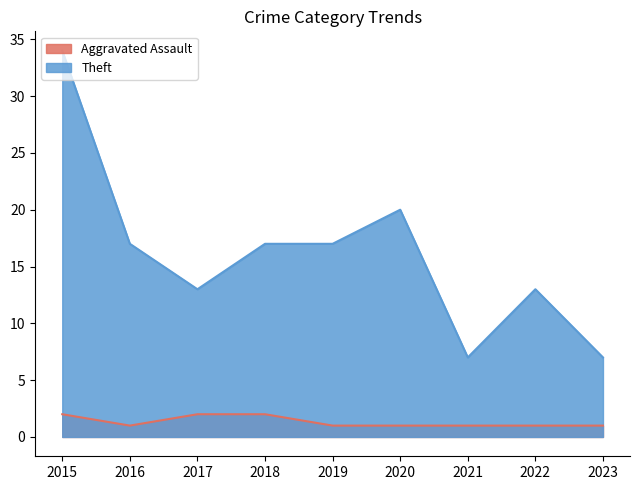

Where is Theft nearest to the value 20?

2020